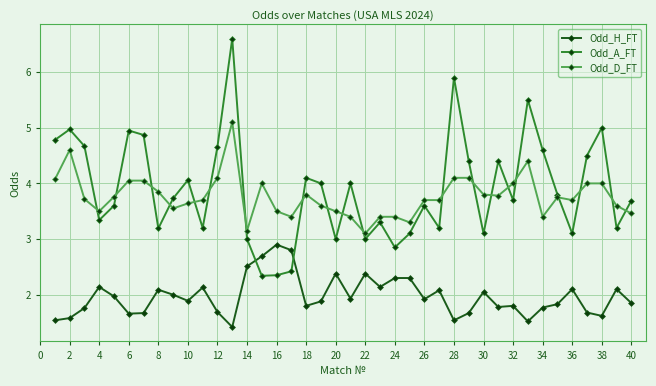

Rank the series by their maximum value, from highest to lowest.

Odd_A_FT, Odd_D_FT, Odd_H_FT